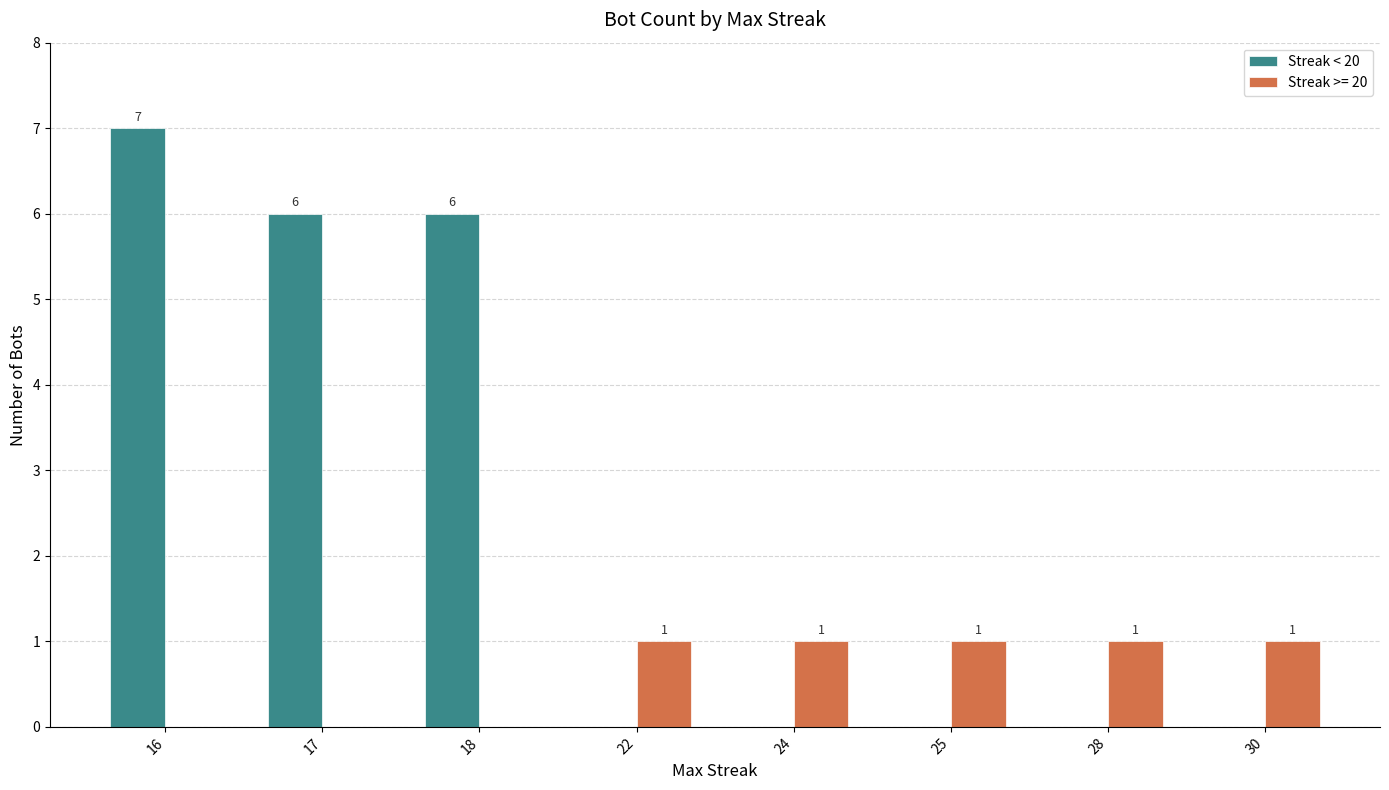

Which series changed the most between 17 and 24?

Streak < 20